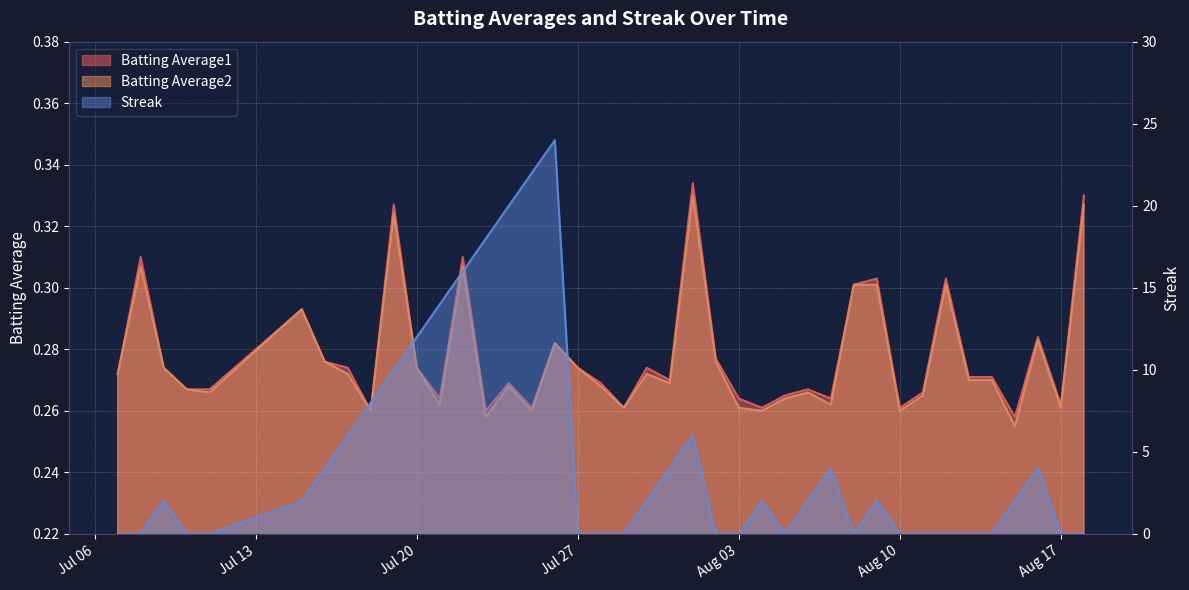

What are all the series names shown in the legend?

Batting Average1, Batting Average2, Streak